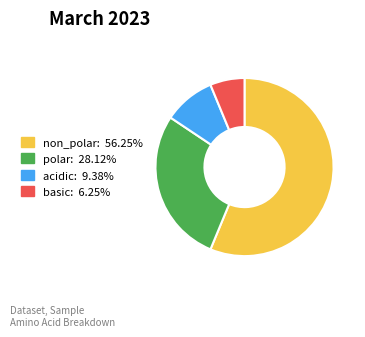

Approximately how many times larger is the value at acidic compared to basic?

1.5